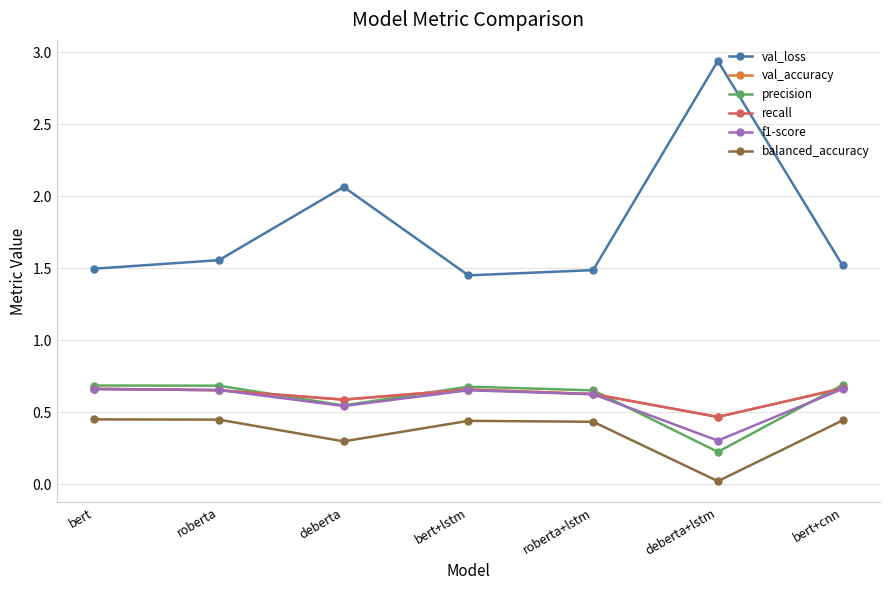

Is this an area chart (filled region under the line)?

No